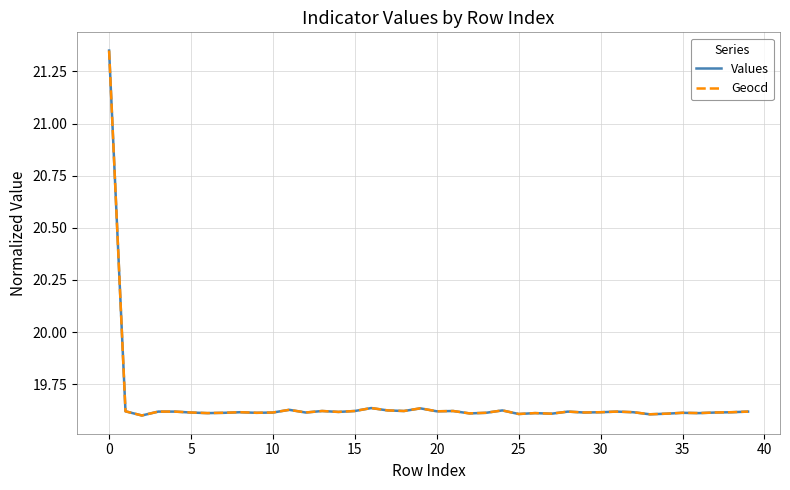

What are all the series names shown in the legend?

Values, Geocd